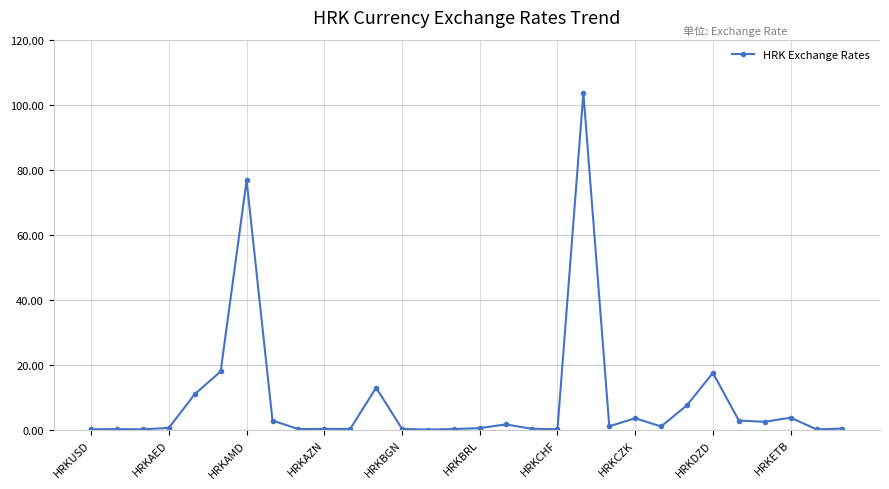

True or false: there are more than 0 points higher than both neighbors.

True